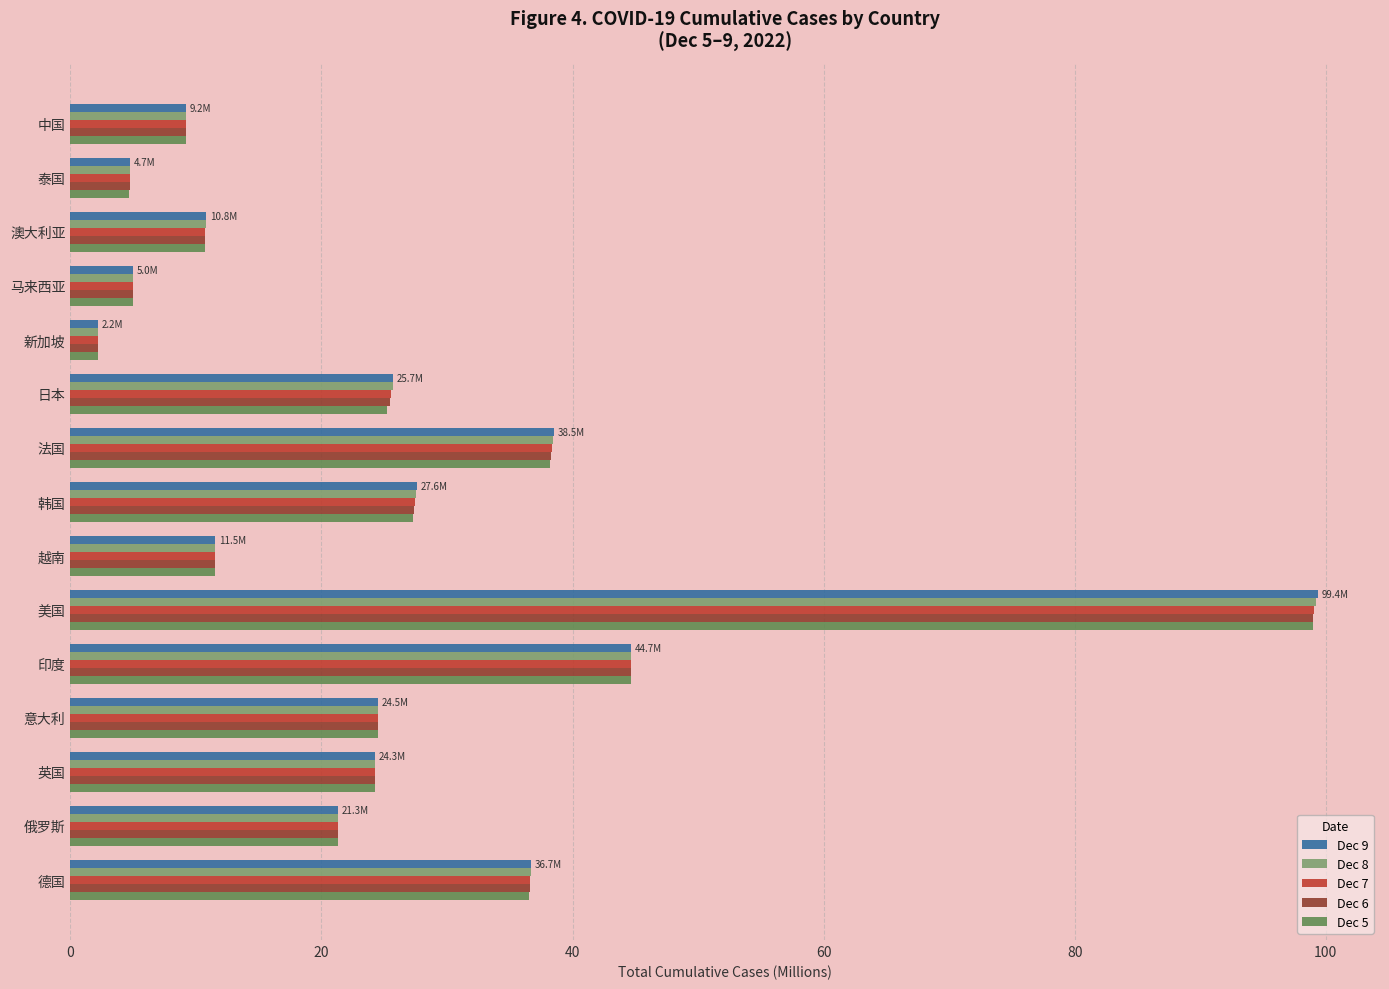

At which label does Dec 6 reach its minimum?

新加坡